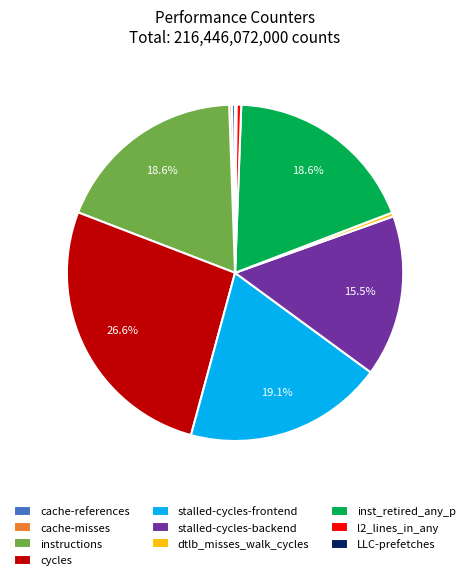

Which category has the biggest portion of the pie?

cycles